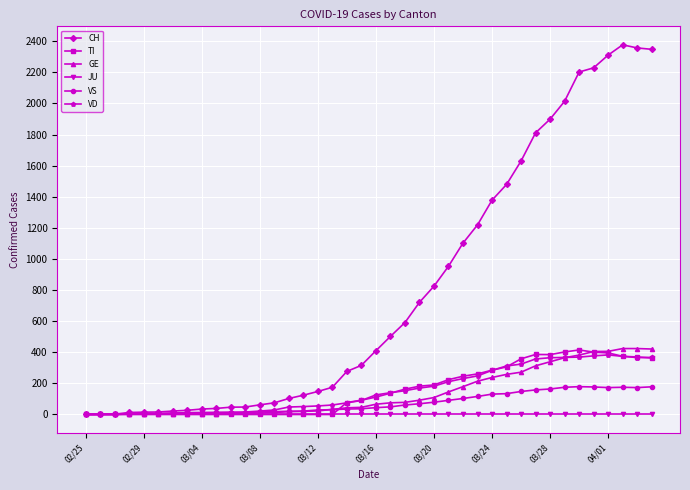

Which series has the largest total across all categories?

CH